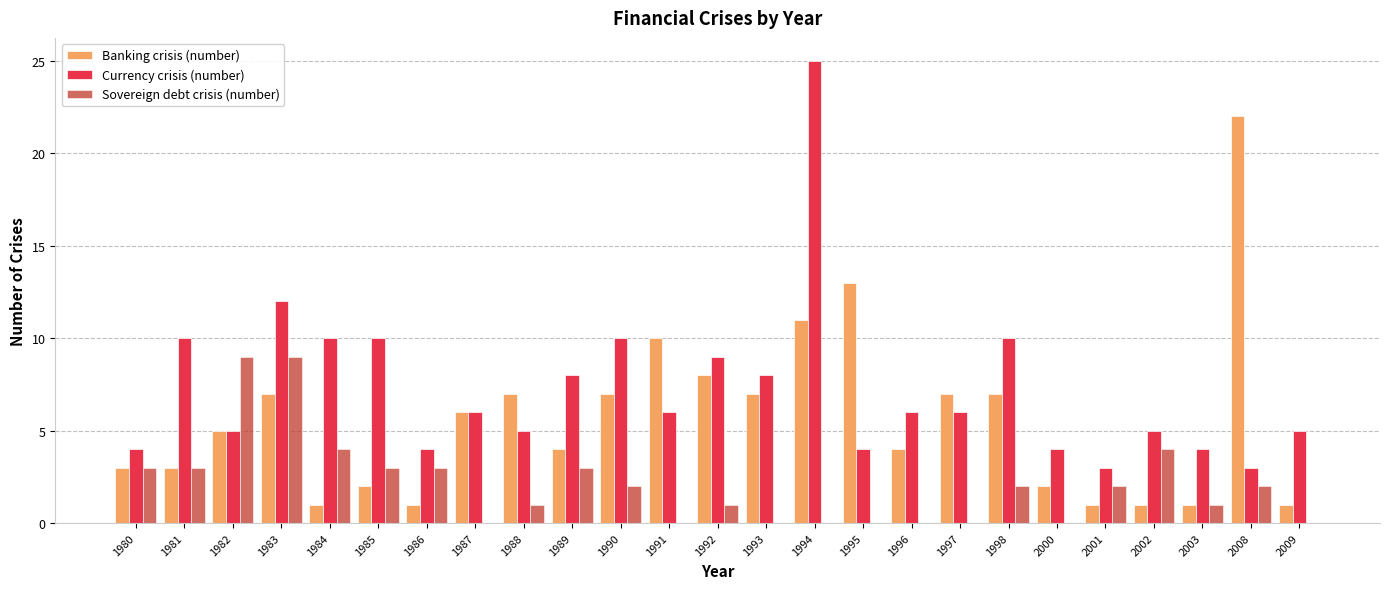

Which category has the highest value across all series?

1994